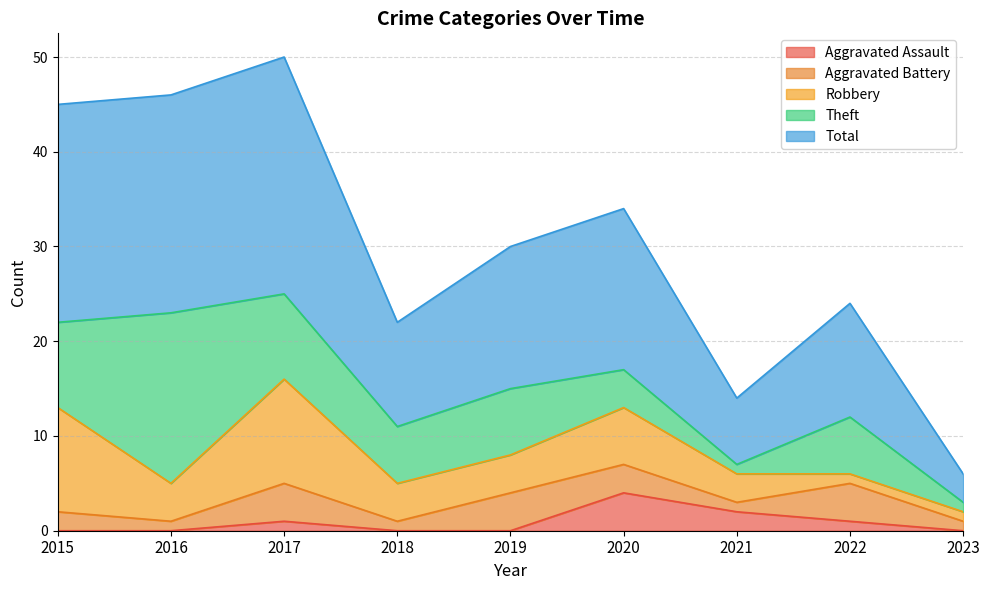

Is it true that Robbery equals 4 at 2019?

True